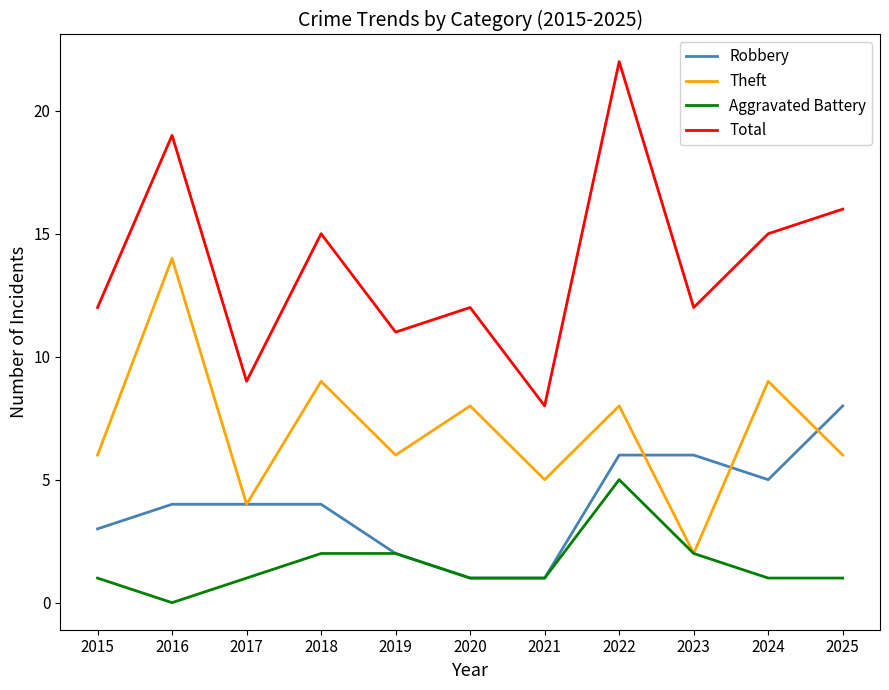

Which category has the lowest value across all series?

2016